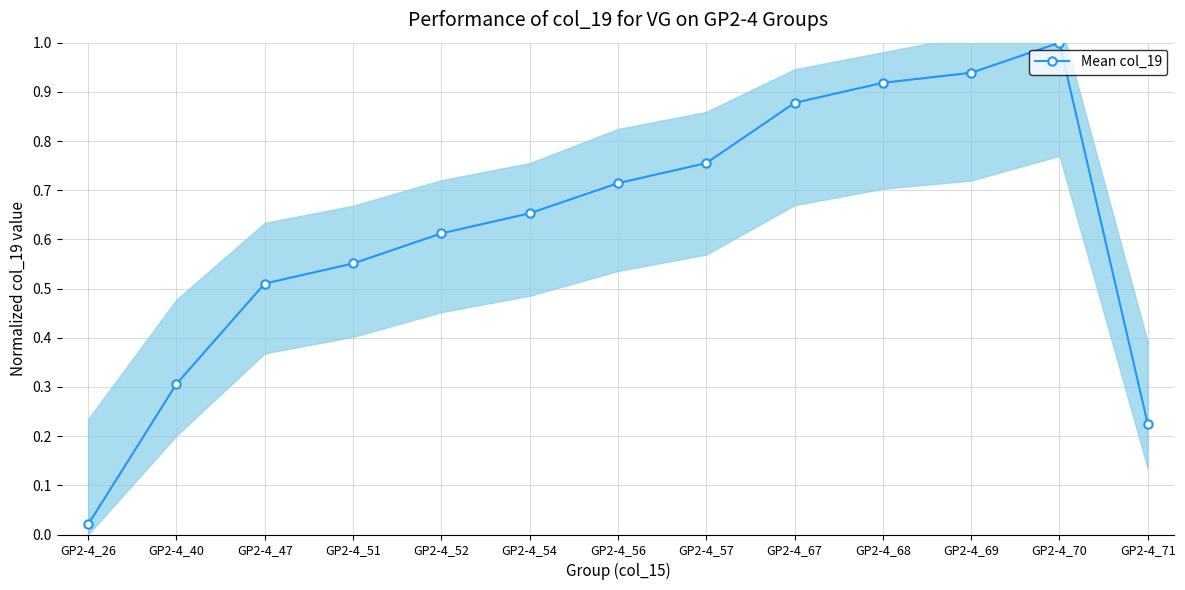

Is this an area chart (filled region under the line)?

No